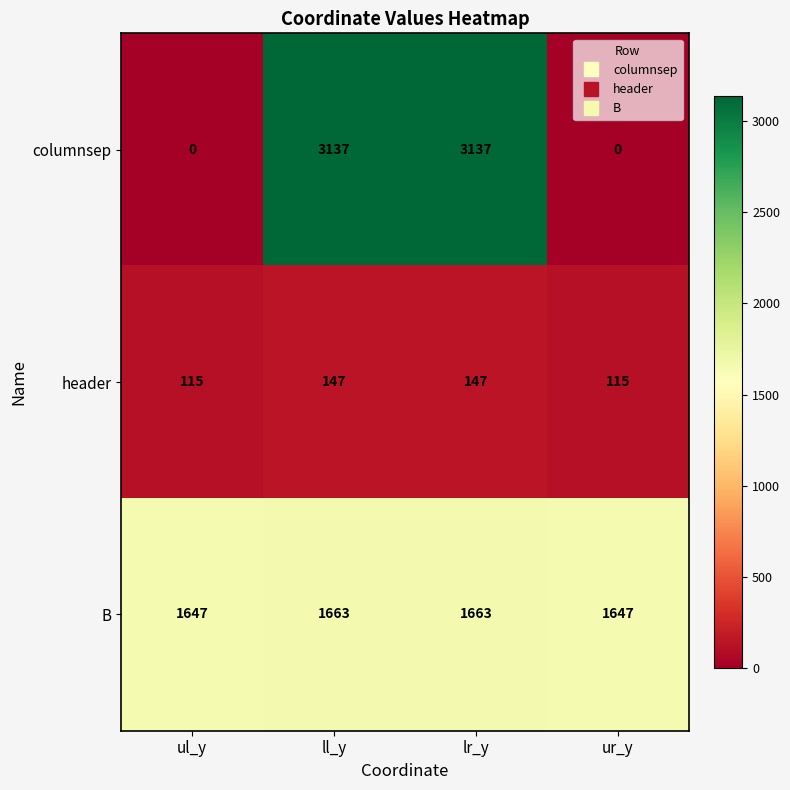

Reading left to right, extract all data points from this chart.

columnsep: 0	3137	3137	0
header: 115	147	147	115
B: 1647	1663	1663	1647